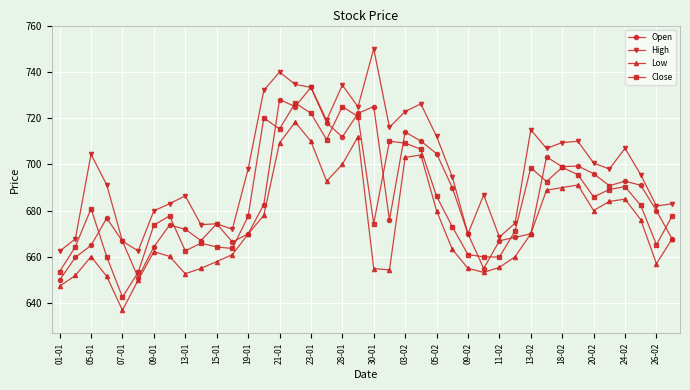

Which series has the largest range (max minus min)?

High